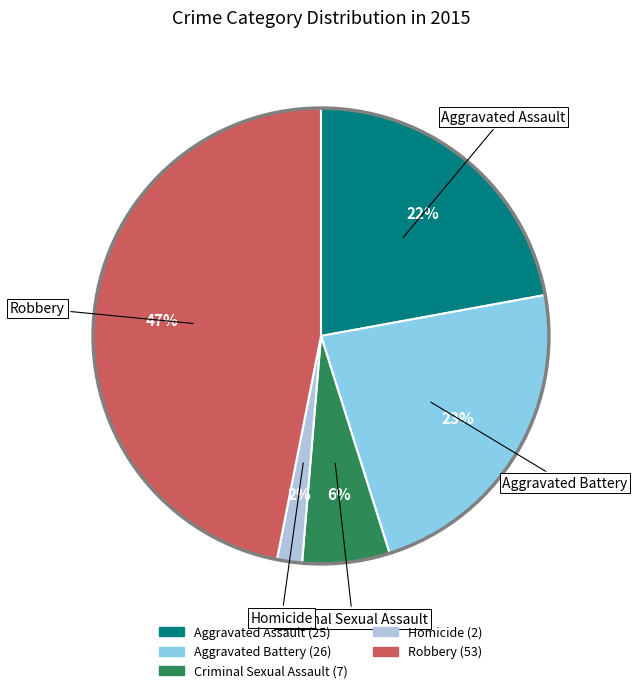

Is the sum of Criminal Sexual Assault and Homicide greater than half?

No